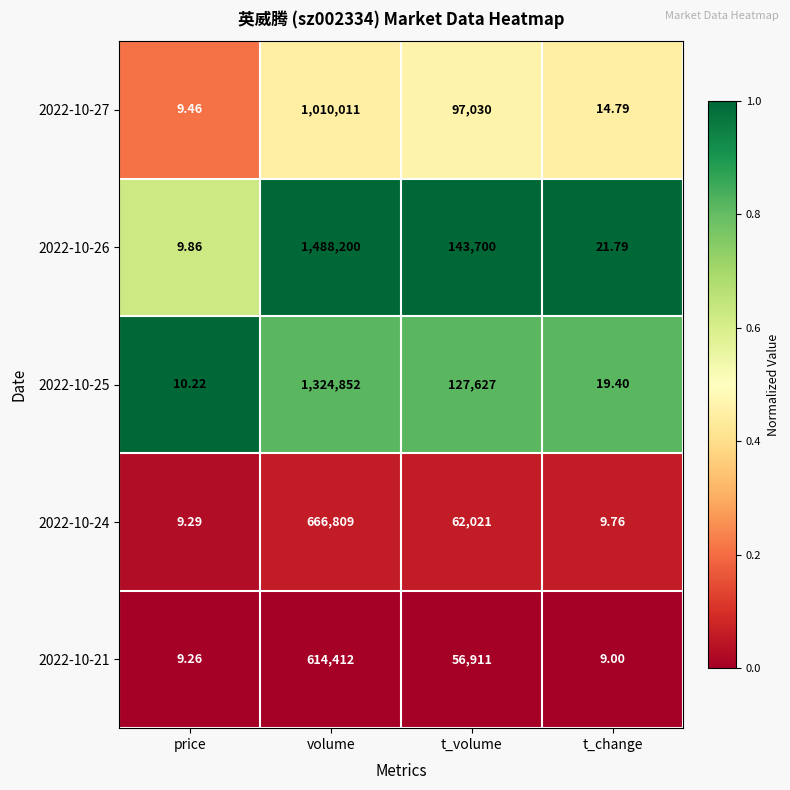

At which label is 2022-10-24 closest to 333409?

t_volume